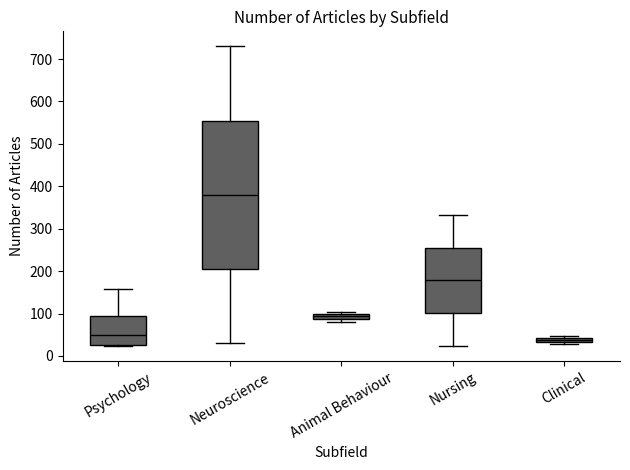

Which box is the tallest, from its lower edge to its upper edge?

Neuroscience